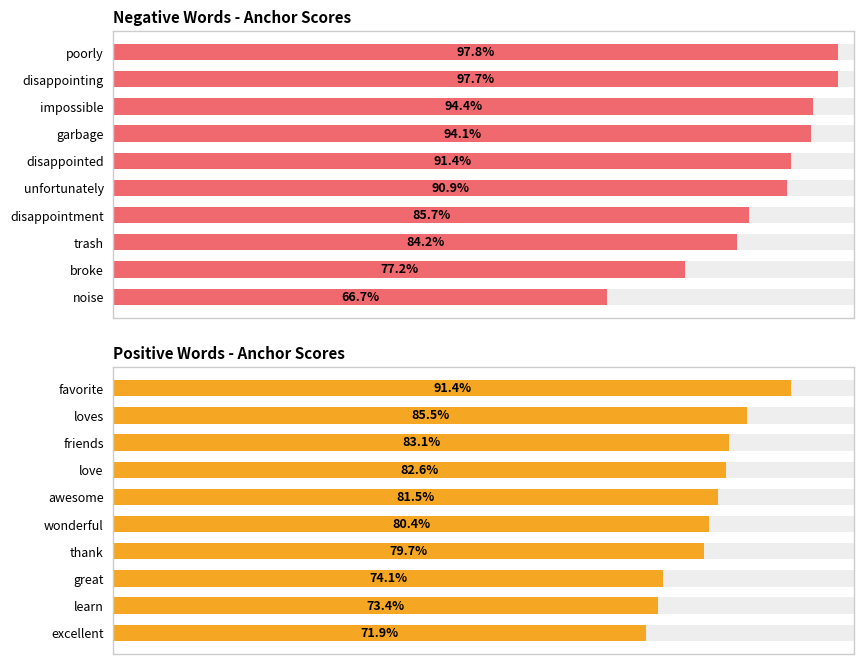

Reading right to left, extract all data points from this chart.

Negative Words - Anchor Scores: 0.7	0.8	0.8	0.9	0.9	0.9	0.9	0.9	1.0	1.0
Positive Words - Anchor Scores: 0.7	0.7	0.7	0.8	0.8	0.8	0.8	0.8	0.9	0.9